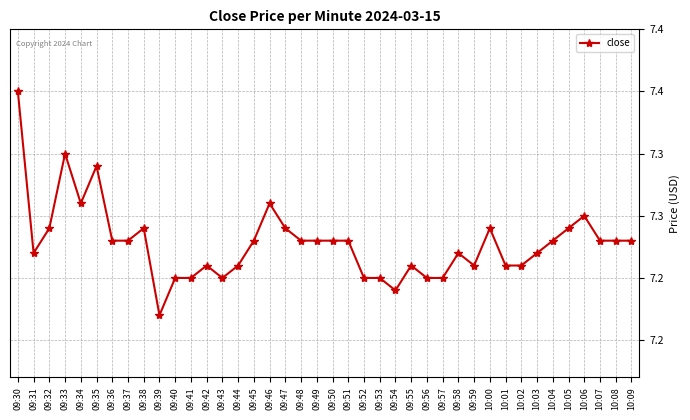

What is the difference between the maximum and minimum values?

0.2